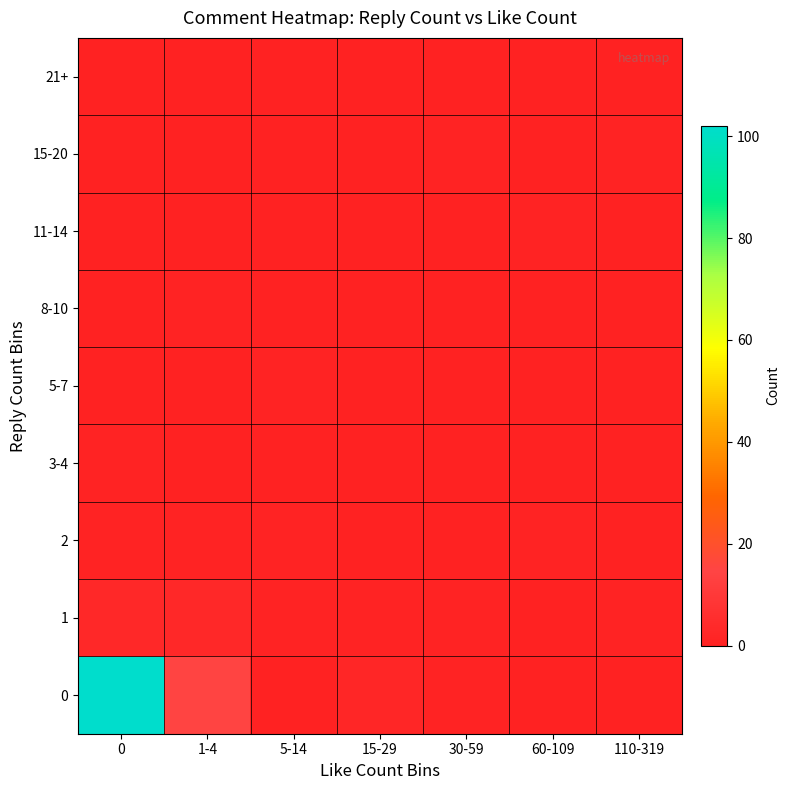

At how many categories does at least one series exceed 10?

2